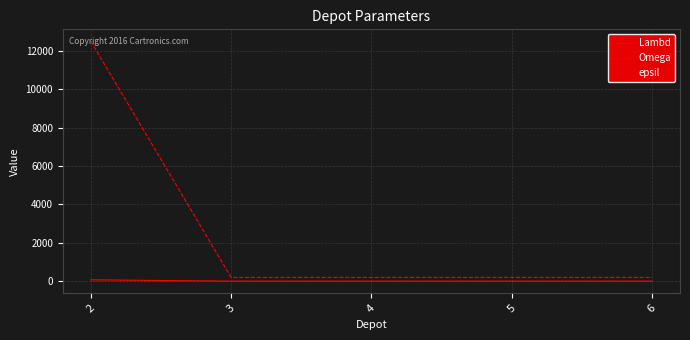

What is the maximum value shown in the chart?

12500